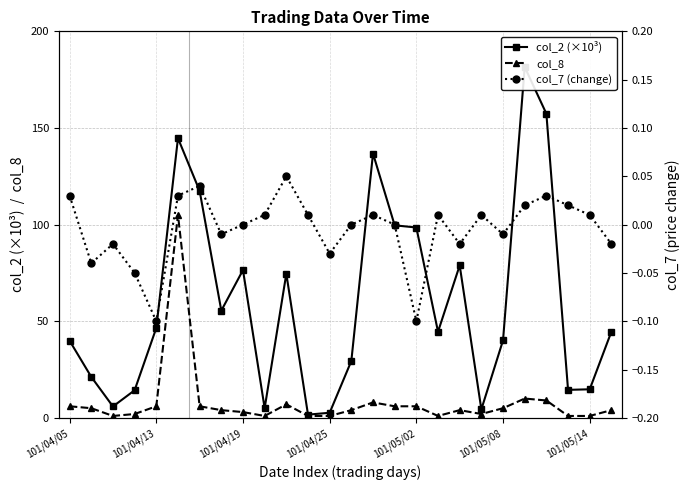

At how many categories does at least one series exceed 33?

16